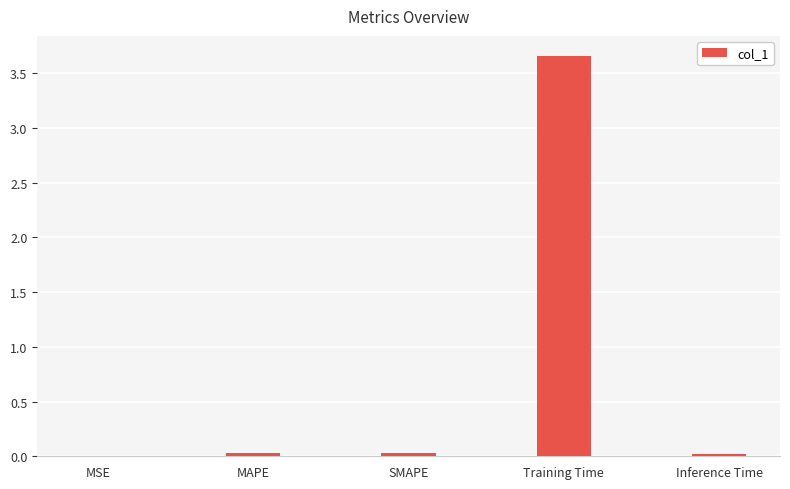

Which category has the highest value across all series?

Training Time